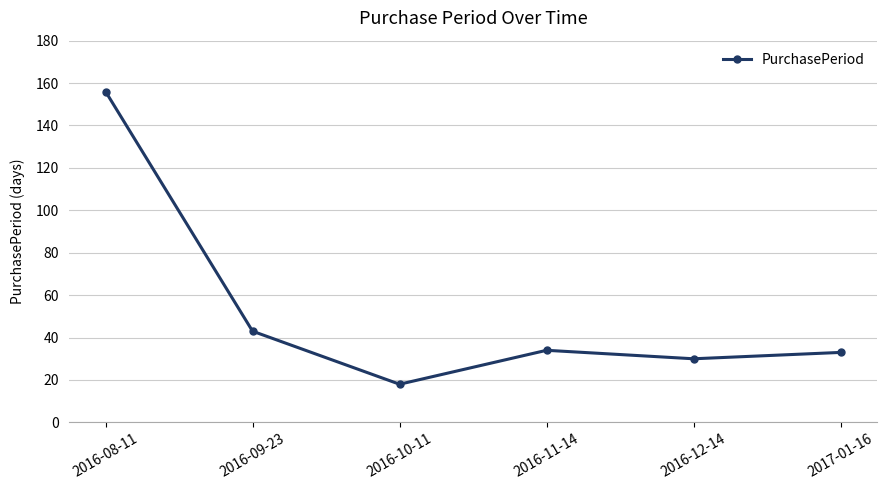

What position from the left is 2017-01-16?

6